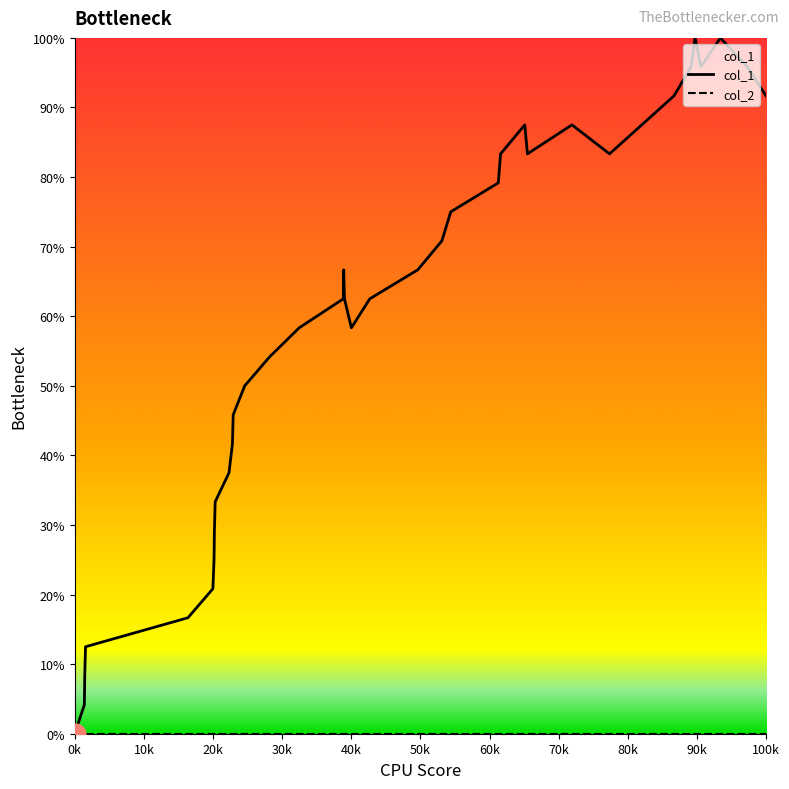

Does the chart have visible grid lines?

No